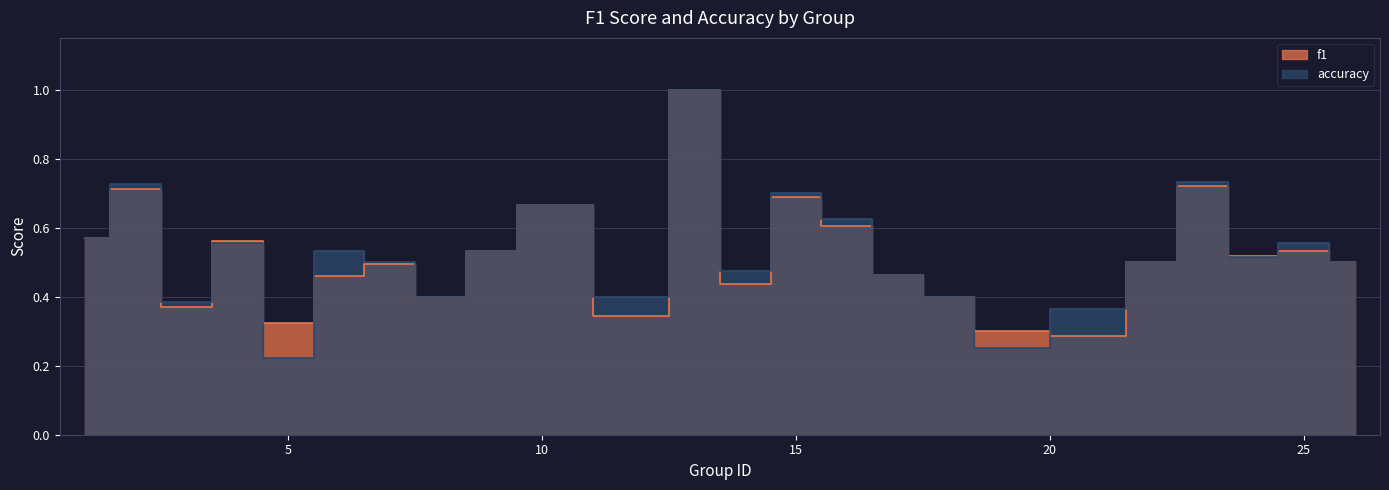

What is the average value of the accuracy series?

0.5